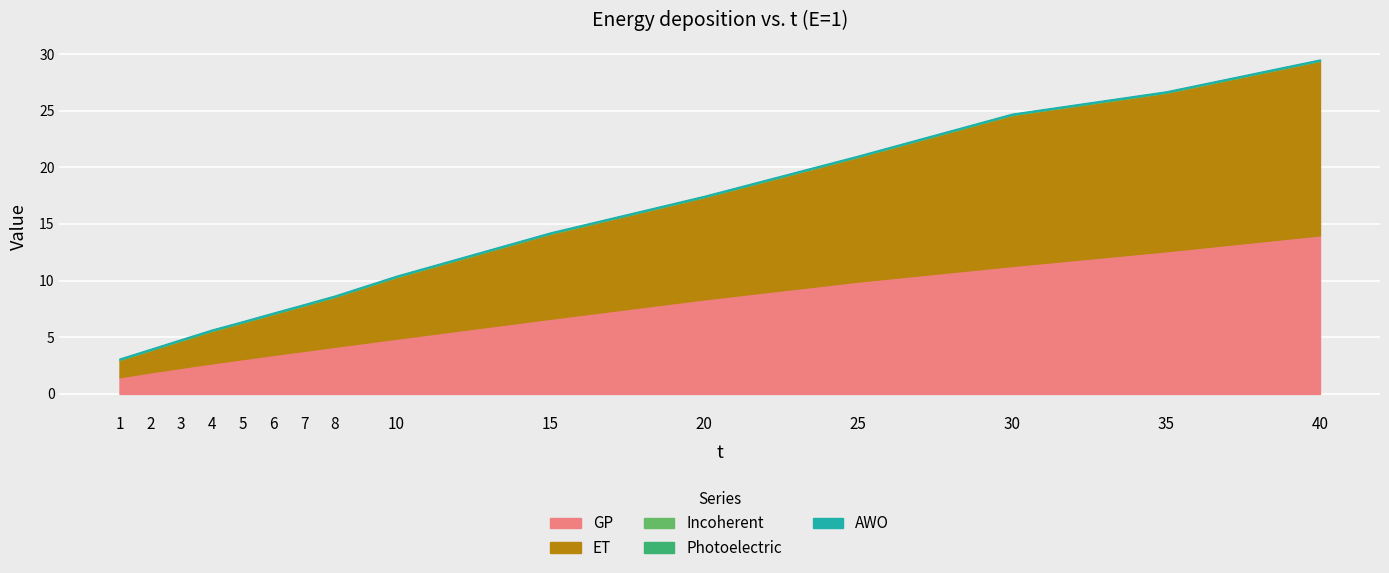

At which category is the sum across all series the highest?

40